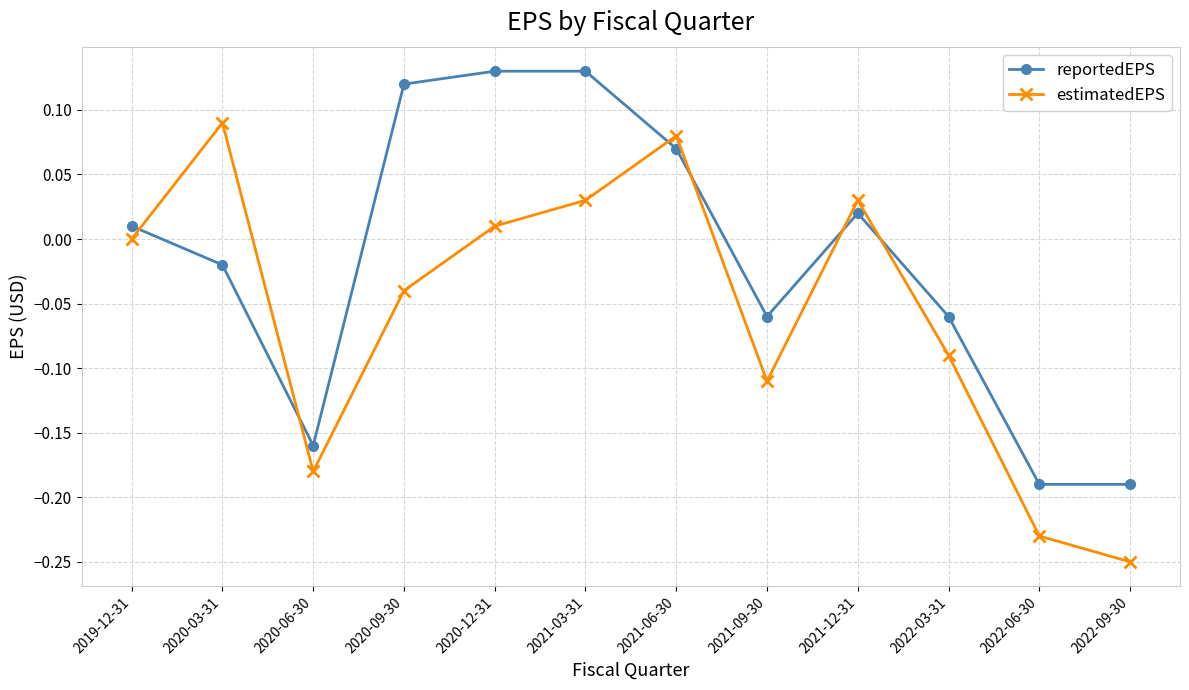

Which series has the widest spread of values?

estimatedEPS